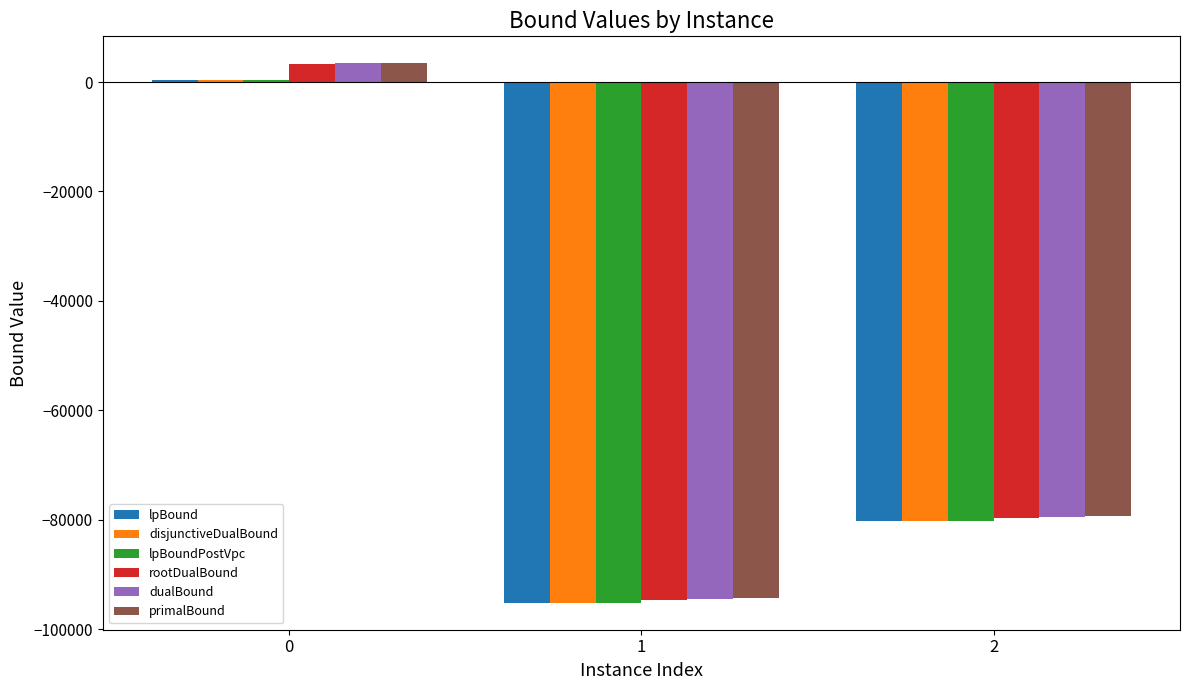

What is the total value across all series at 1?

-569037.6